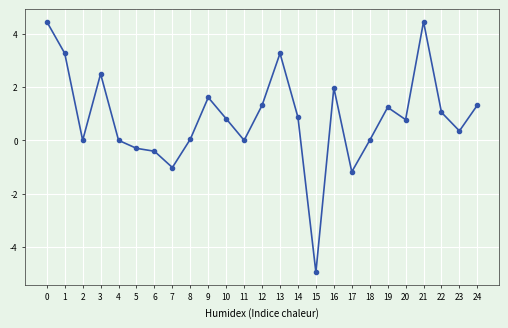

What is the difference between the second highest and minimum values?

9.4